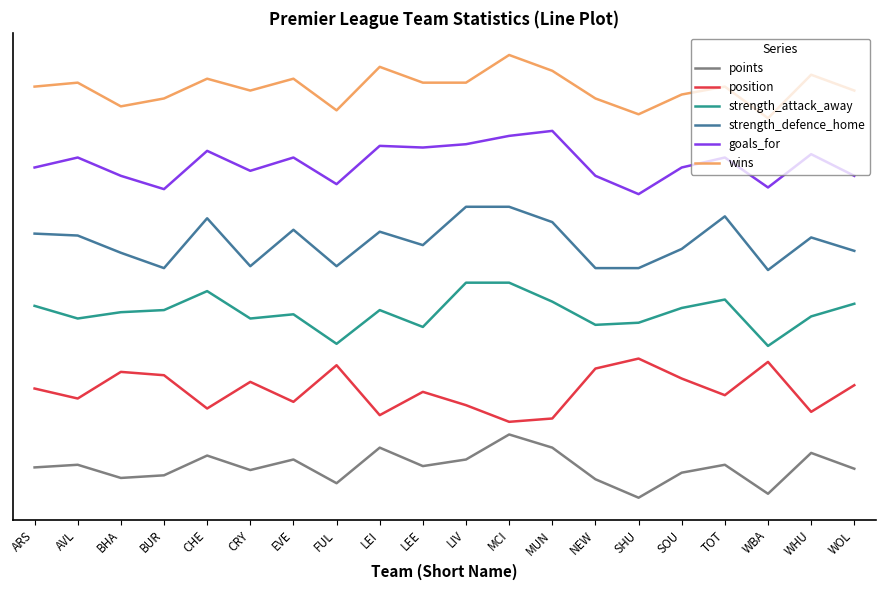

True or false: strength_defence_home and wins intersect in this chart.

False